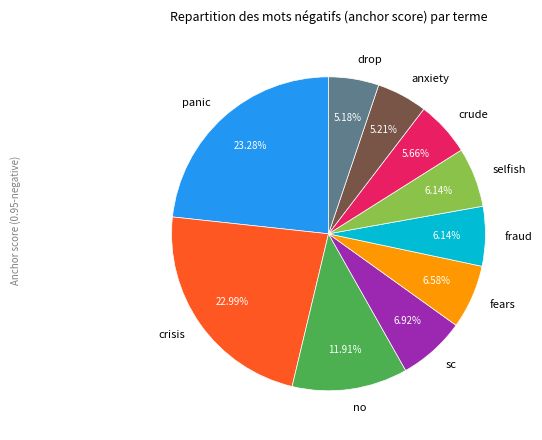

To the nearest percent, what portion does sc represent?

7%